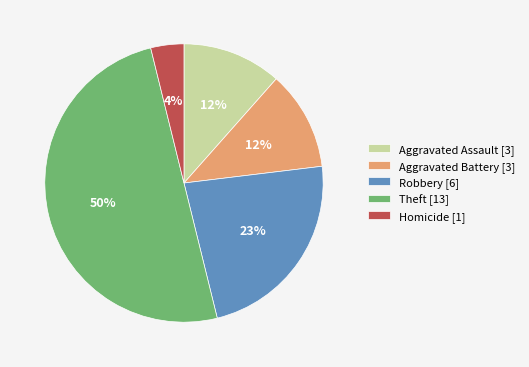

To the nearest percent, what portion does Robbery represent?

23%